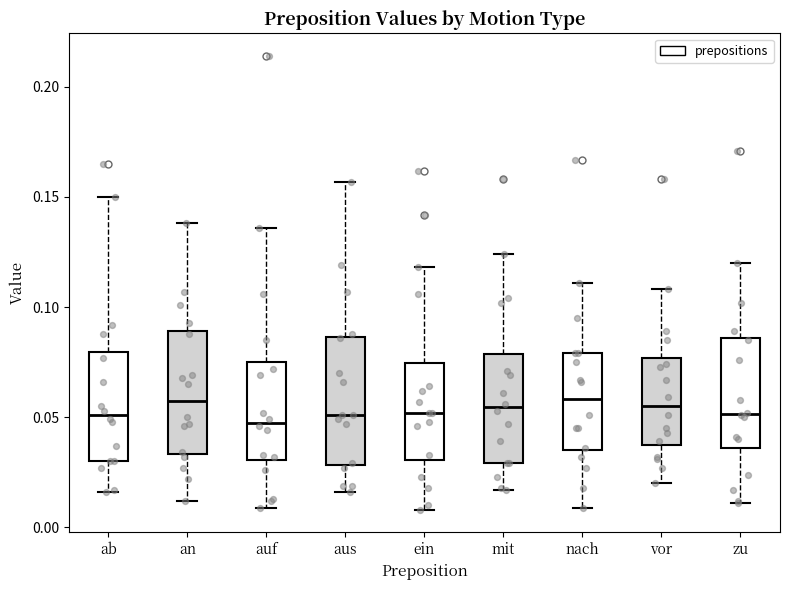

Where is the upper edge of the box for nach on the y-axis? The values are not printed on the chart, so give them approximately, as read against the axis.

0.080